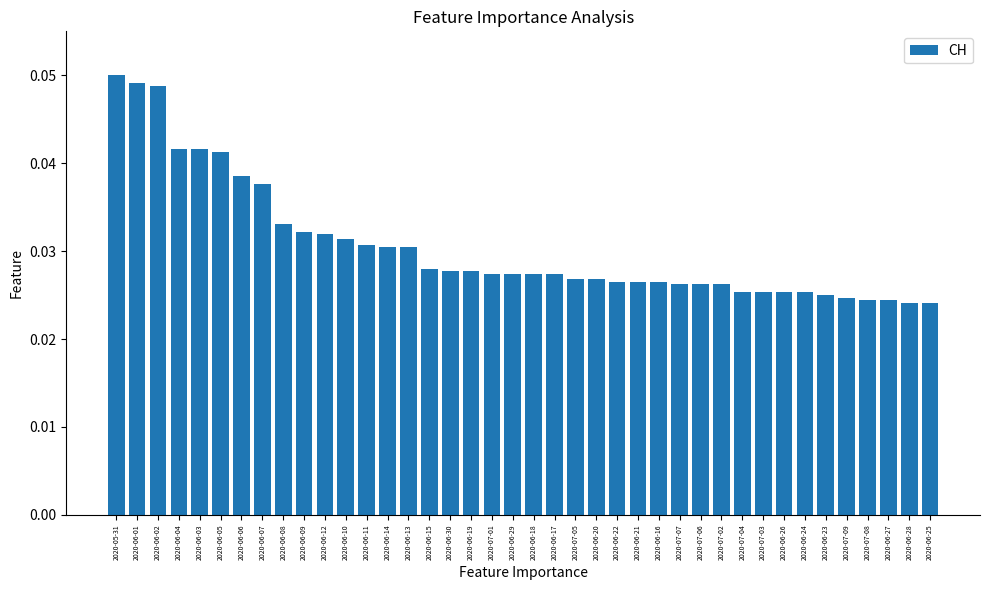

Which has a higher value, 2020-06-30 or 2020-06-22?

2020-06-30